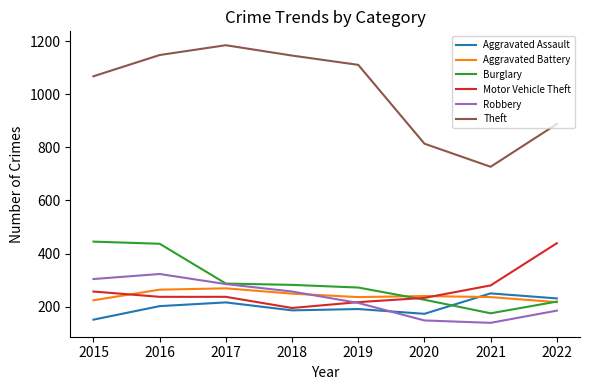

Is the value of Aggravated Assault at 2020 greater than the value of Robbery at 2015?

No